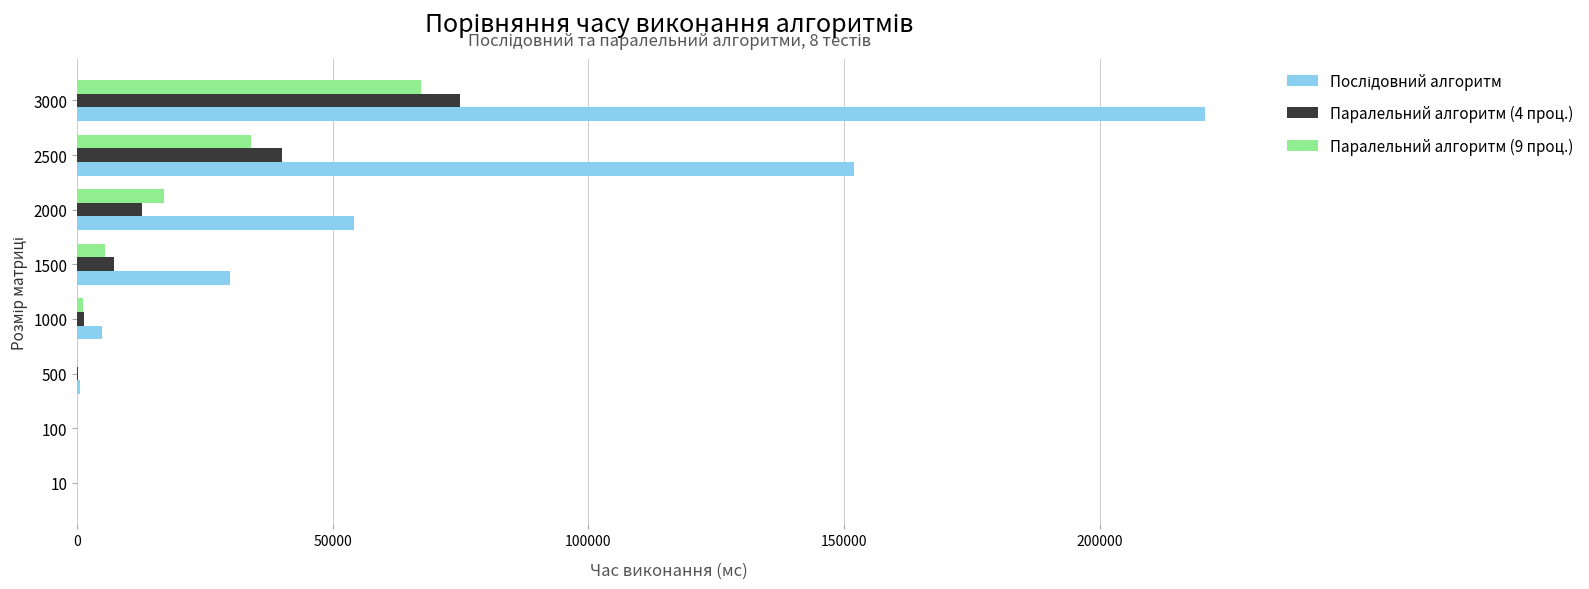

What is the highest value of the Паралельний алгоритм (9 проц.) series?

67340.0